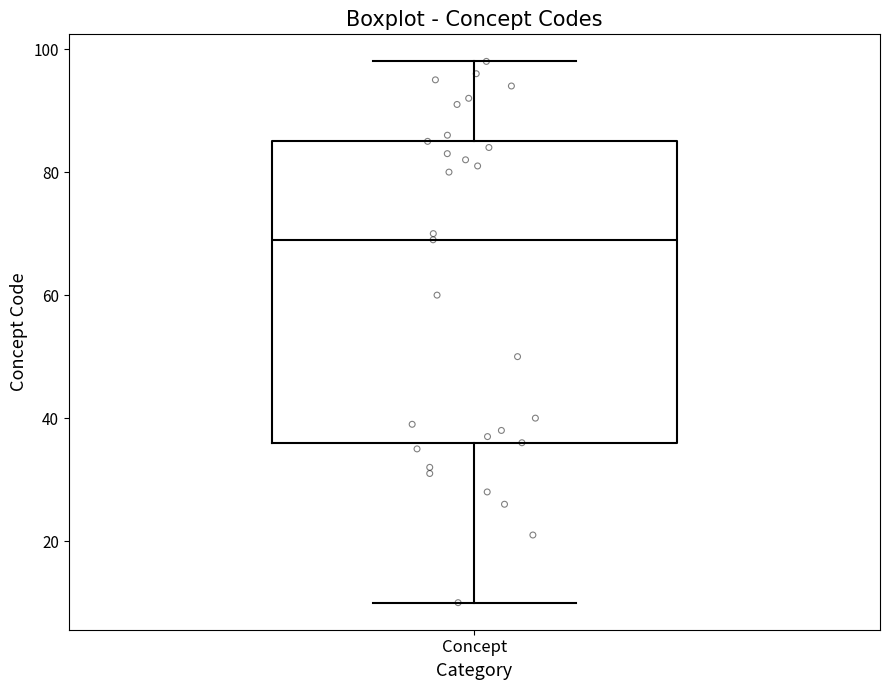

Where is the lower edge of the box for Concept on the y-axis? The values are not printed on the chart, so give them approximately, as read against the axis.

36